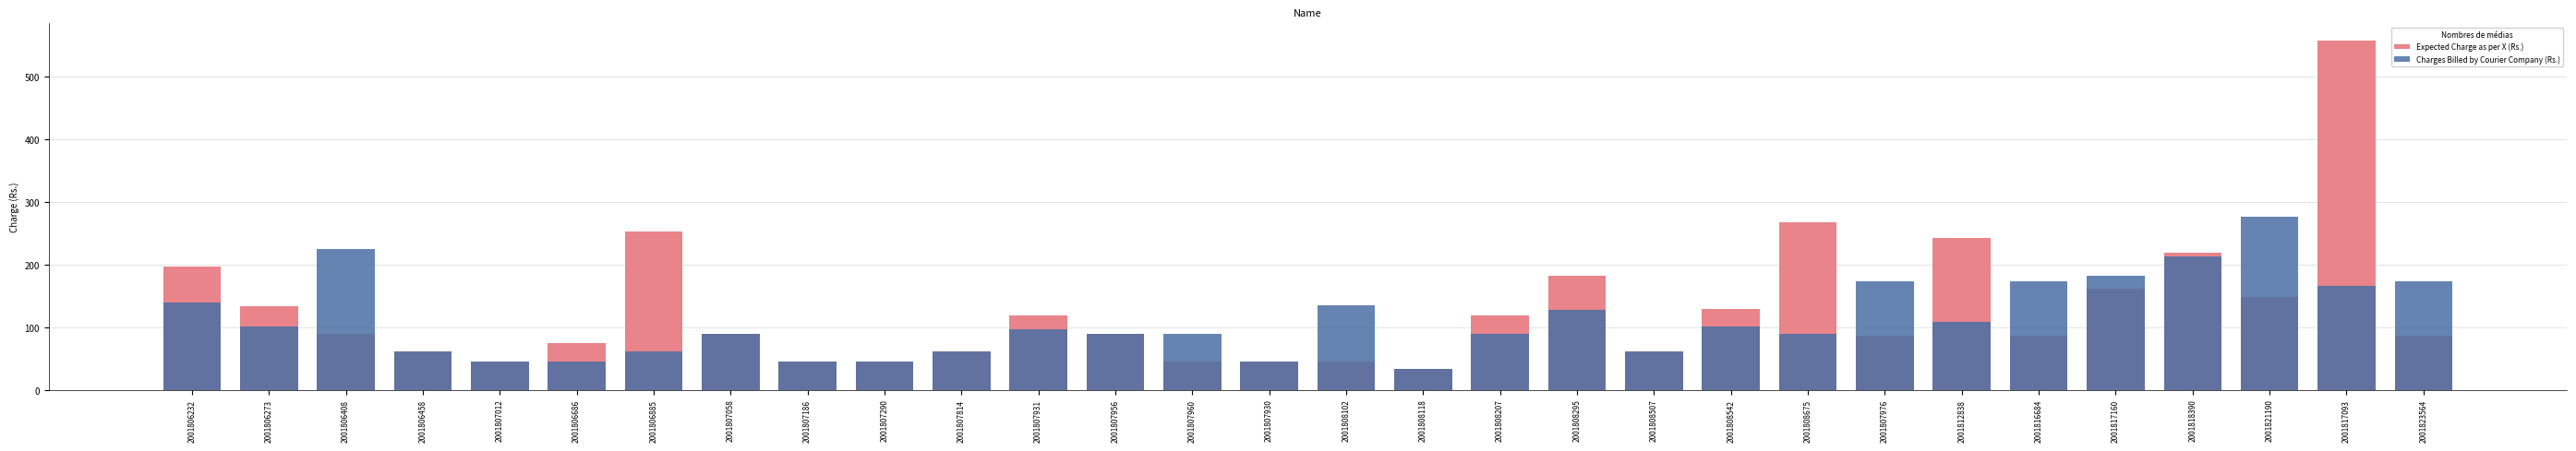

What is the spread (max minus min) of values at 2001817160?

20.6